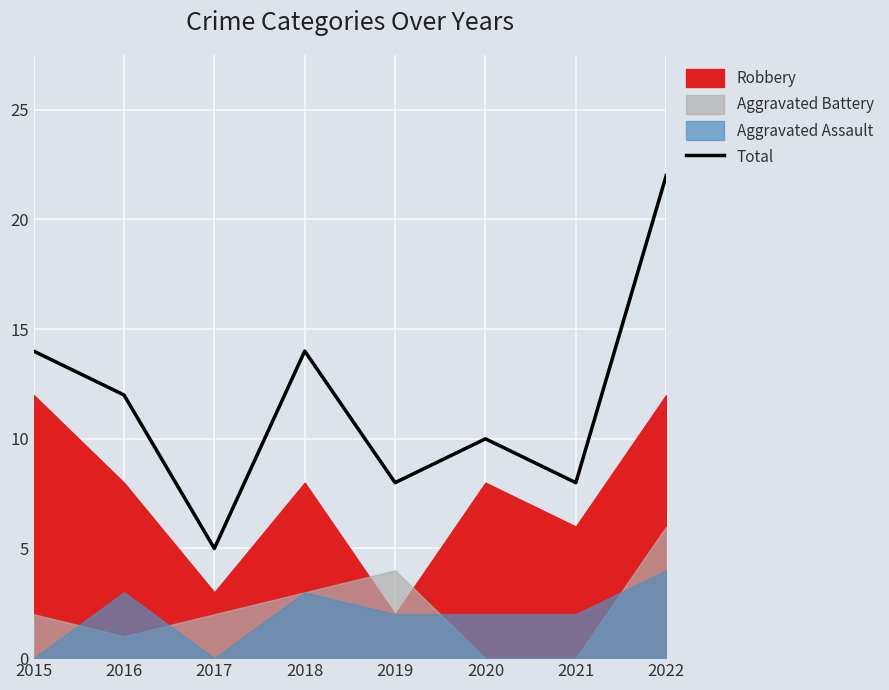

How many lines are shown in the chart?

1